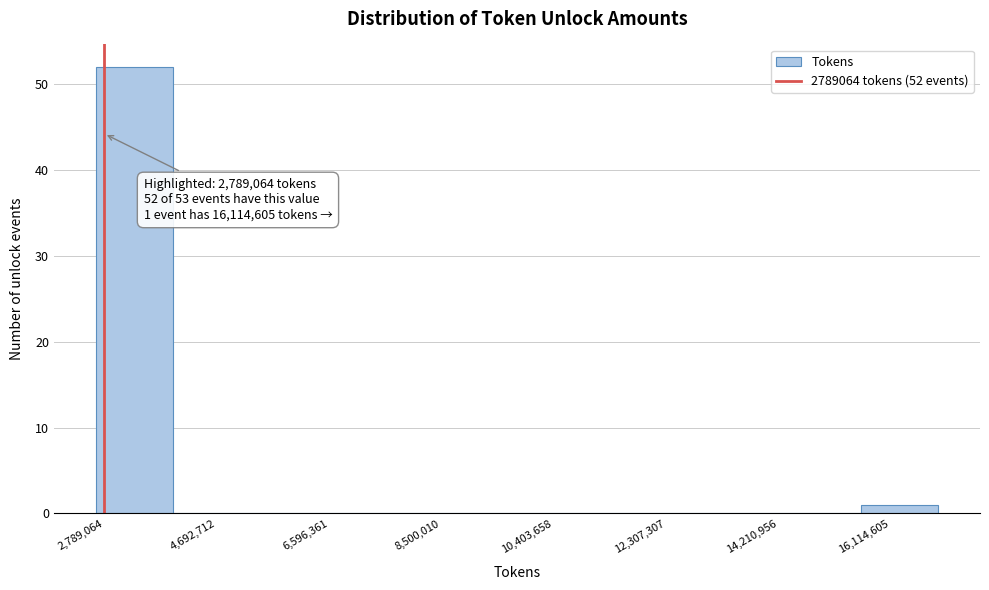

Over which range of the x-axis is the bar tallest?

2600000 to 4000000